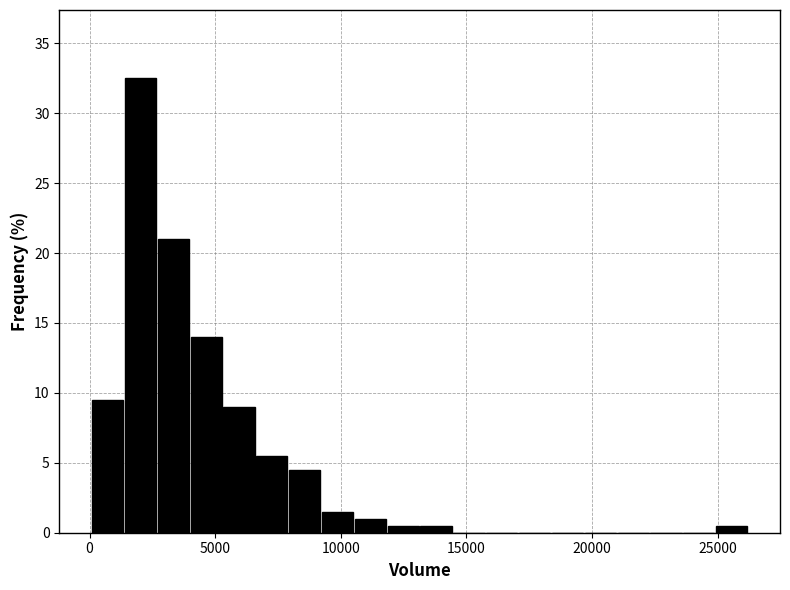

Around what value on the x-axis is the tallest bar? Give the approximate position of its centre, as read against the axis.

2000